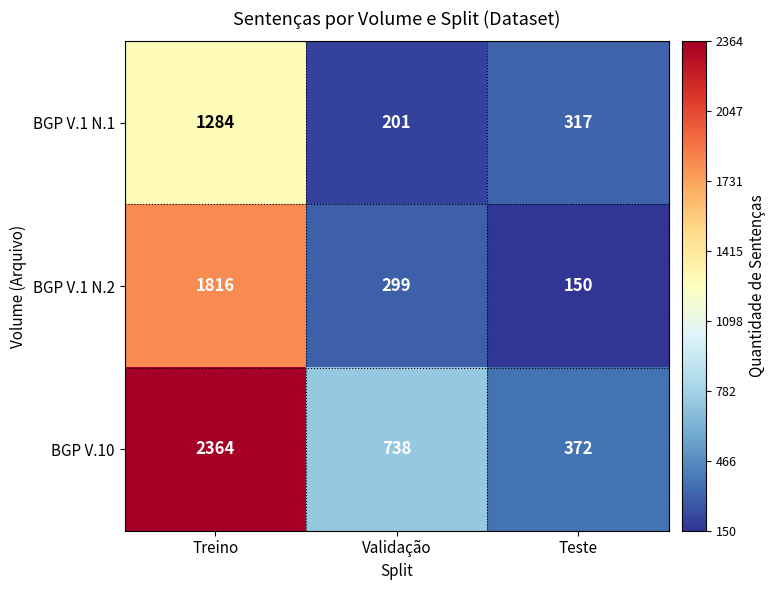

What is the difference between the highest and lowest values at Treino?

1080